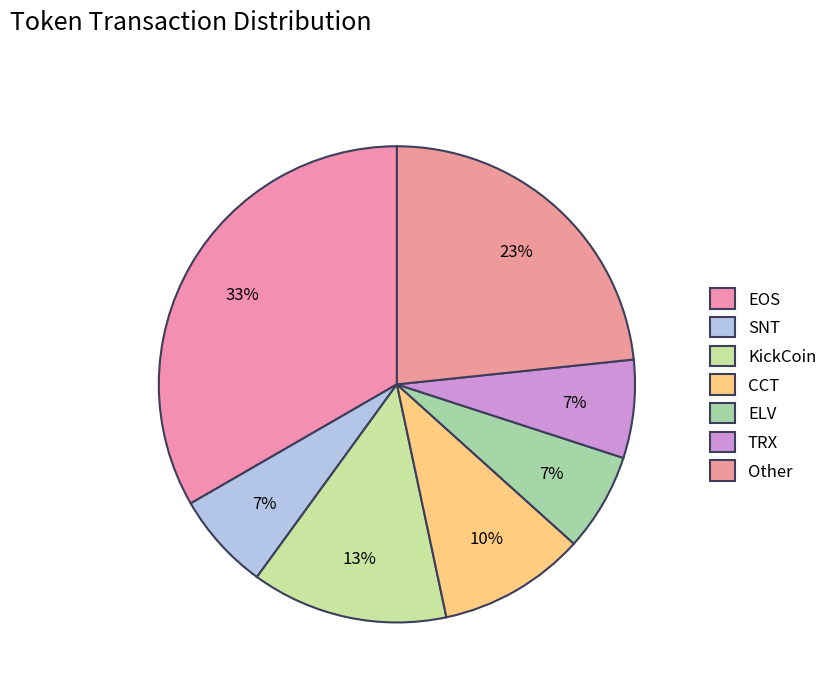

What is the smallest slice in the pie chart?

SNT